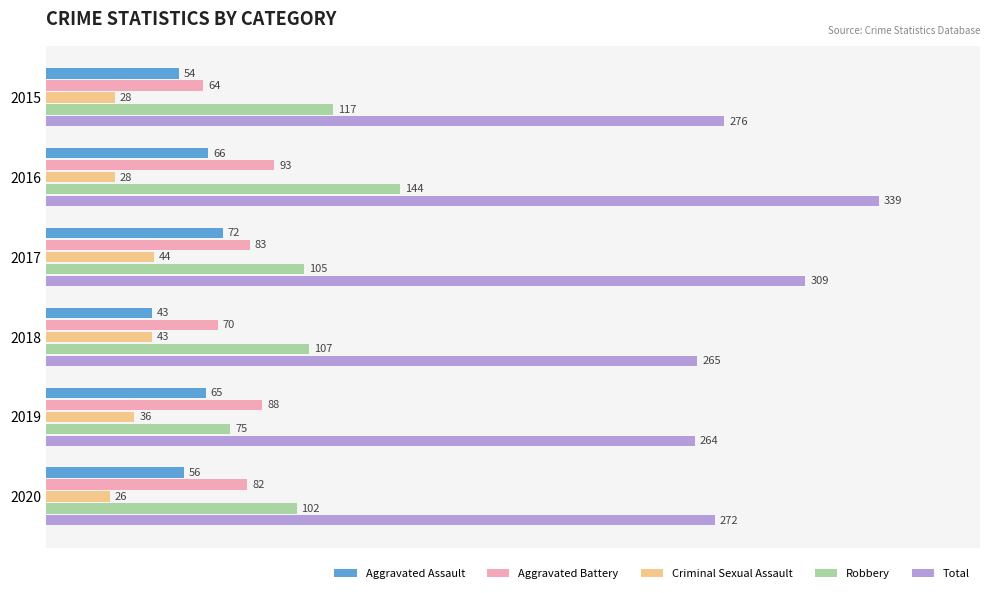

What is the total value across all series at 2015?

539